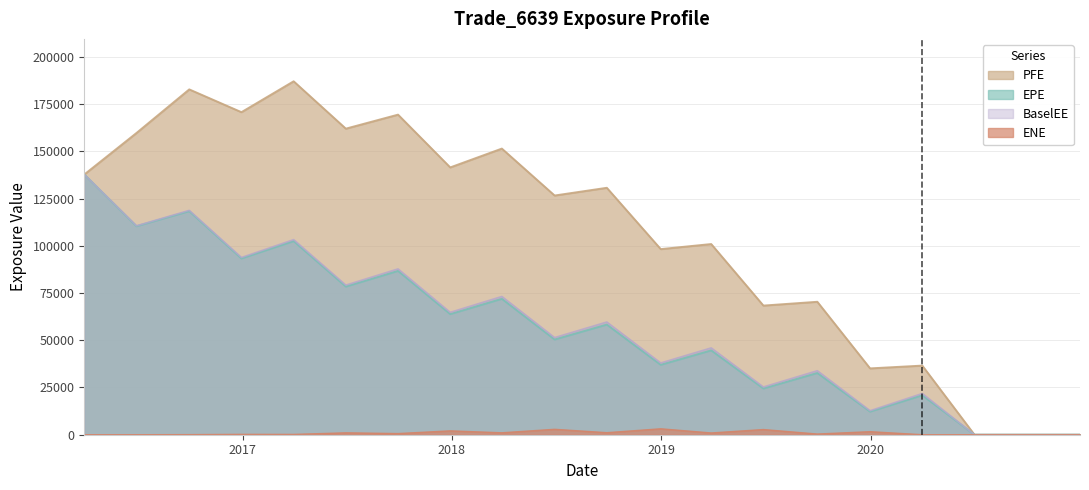

Where is the first local minimum for EPE?

2016-06-30